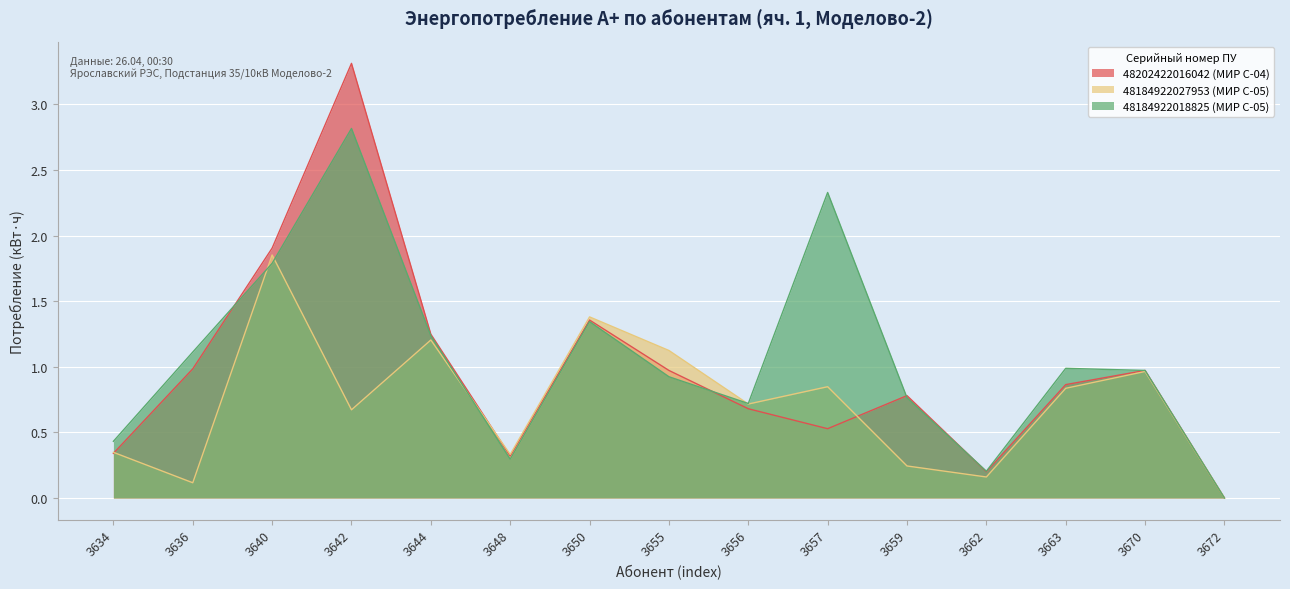

Which series has the largest range (max minus min)?

48202422016042 (МИР С-04)